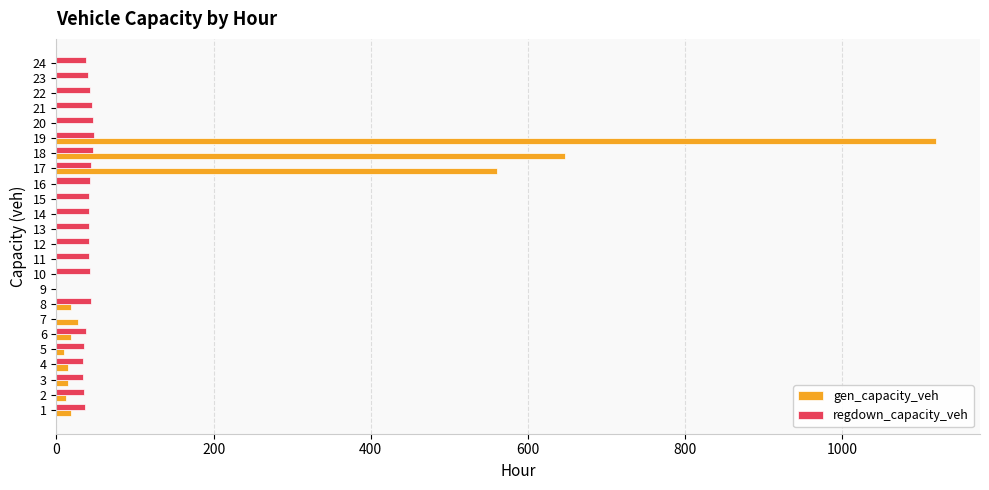

What is the maximum value shown in the chart?

1119.6